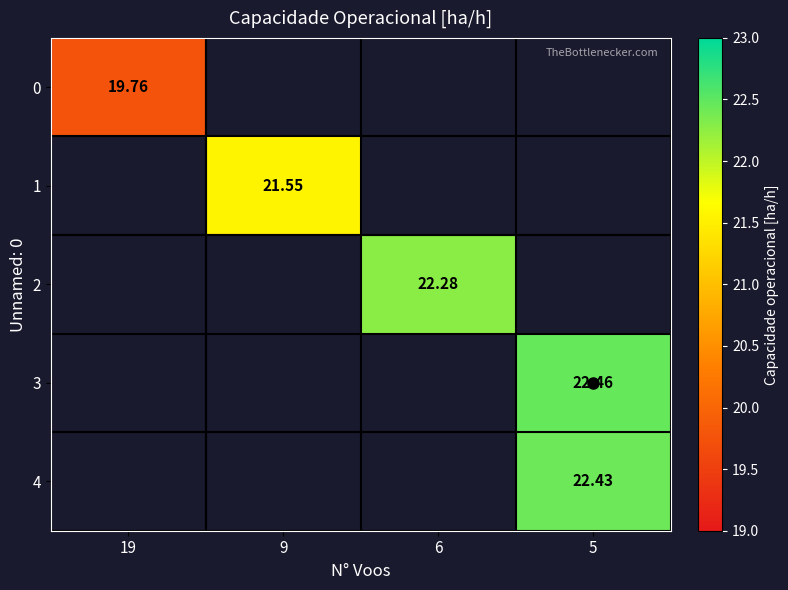

The row_2 series shows 11.5 at 5. True or false?

False